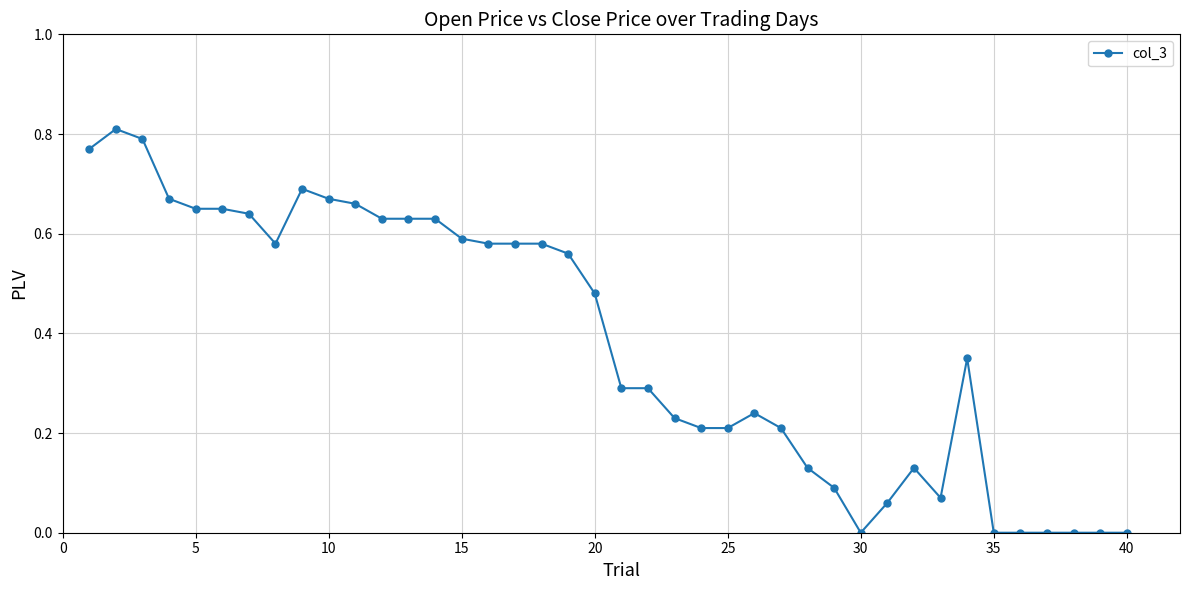

Count the number of data series in this chart.

1